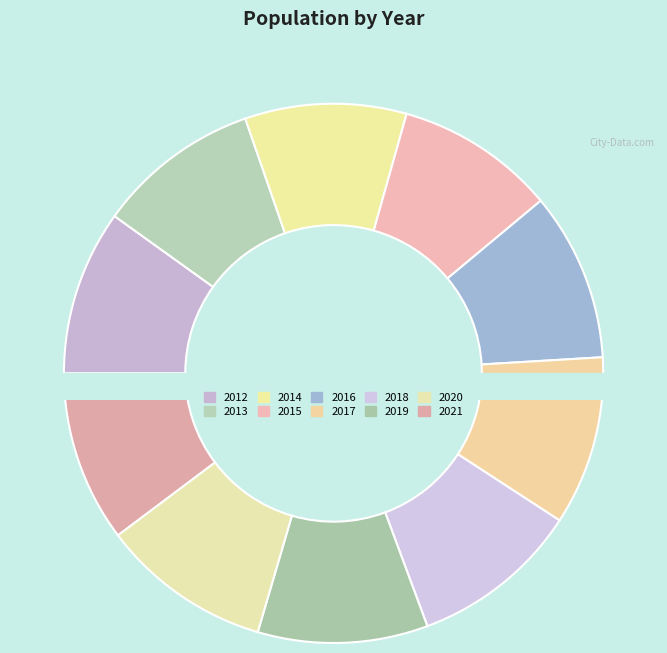

How much of the chart is everything except 2013?

90.2%